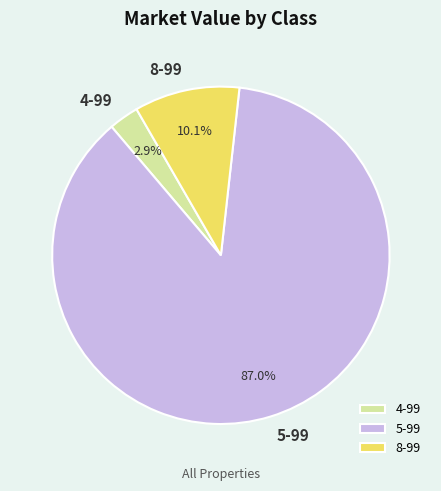

What is the ratio of the value at 8-99 to the value at 4-99?

3.5